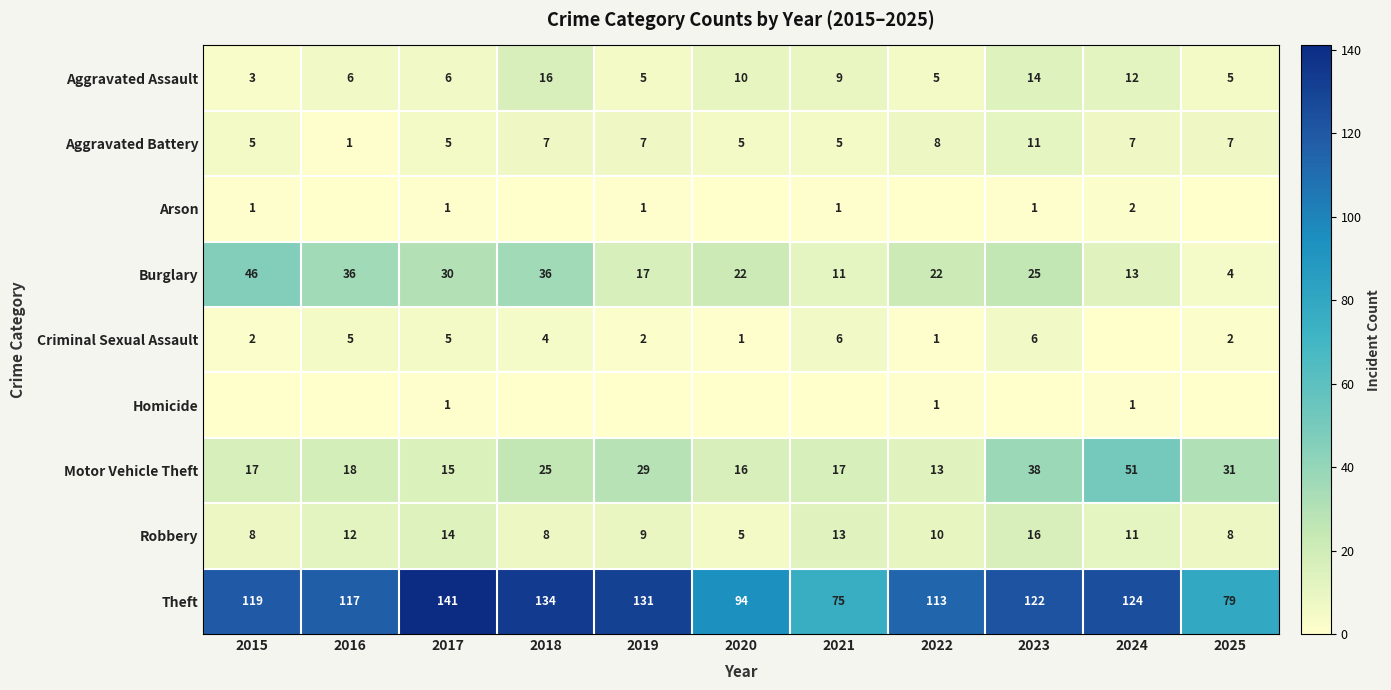

Is it true that Robbery equals 17 at 2016?

False